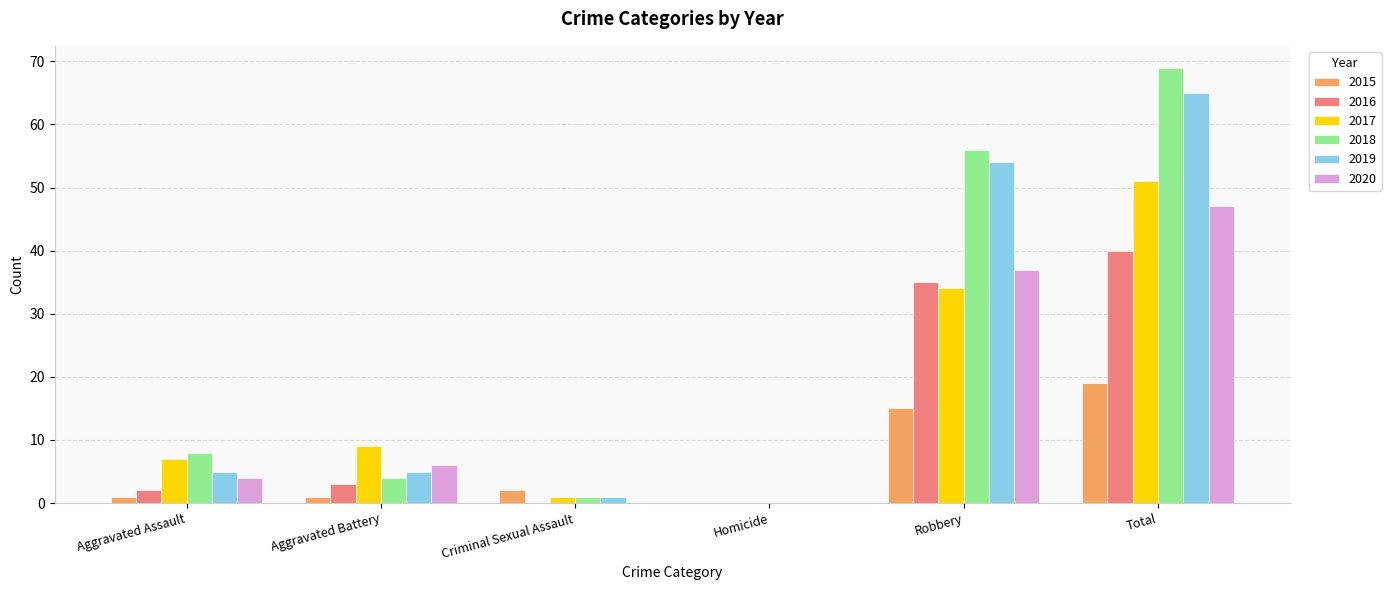

Where is 2020 nearest to the value 23?

Robbery